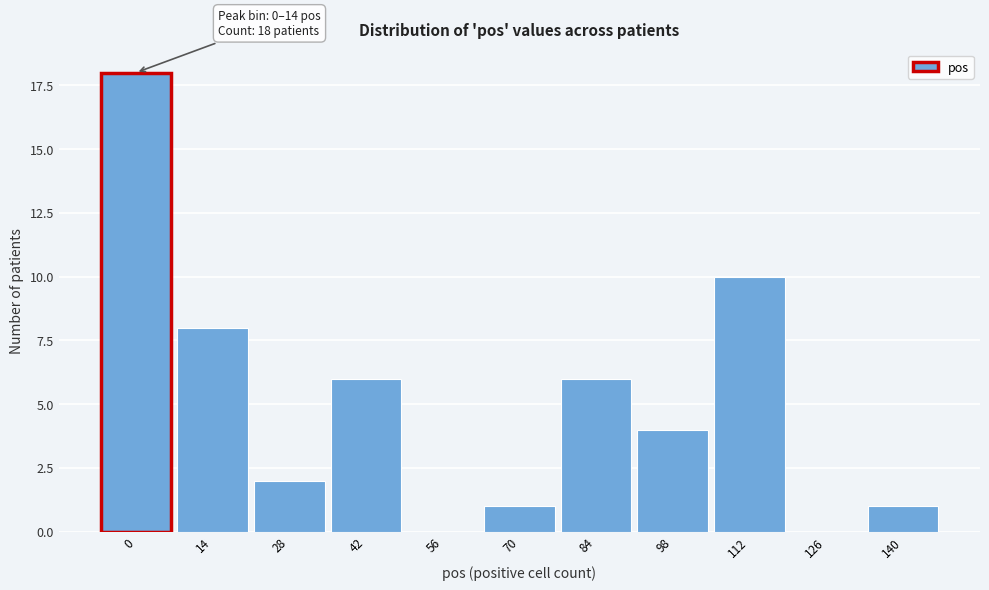

Reading right to left, list all the values displayed in this chart.

140=1	126=0	112=10	98=4	84=6	70=1	56=0	42=6	28=2	14=8	0=18